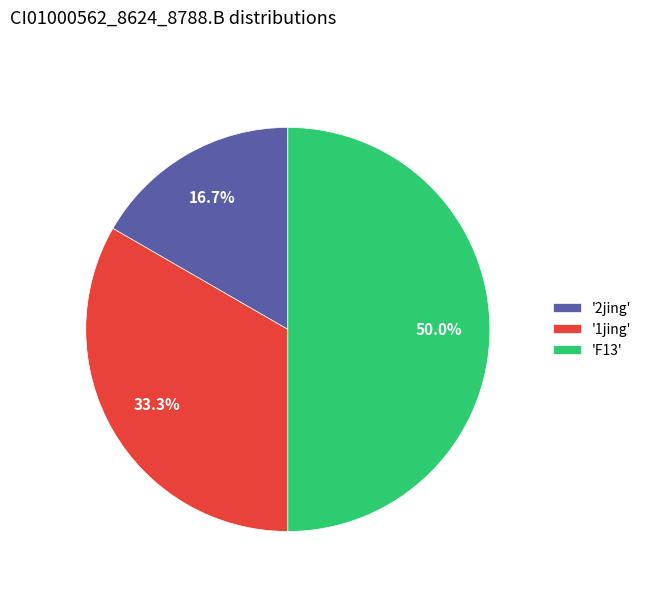

Which category has the biggest portion of the pie?

'F13'